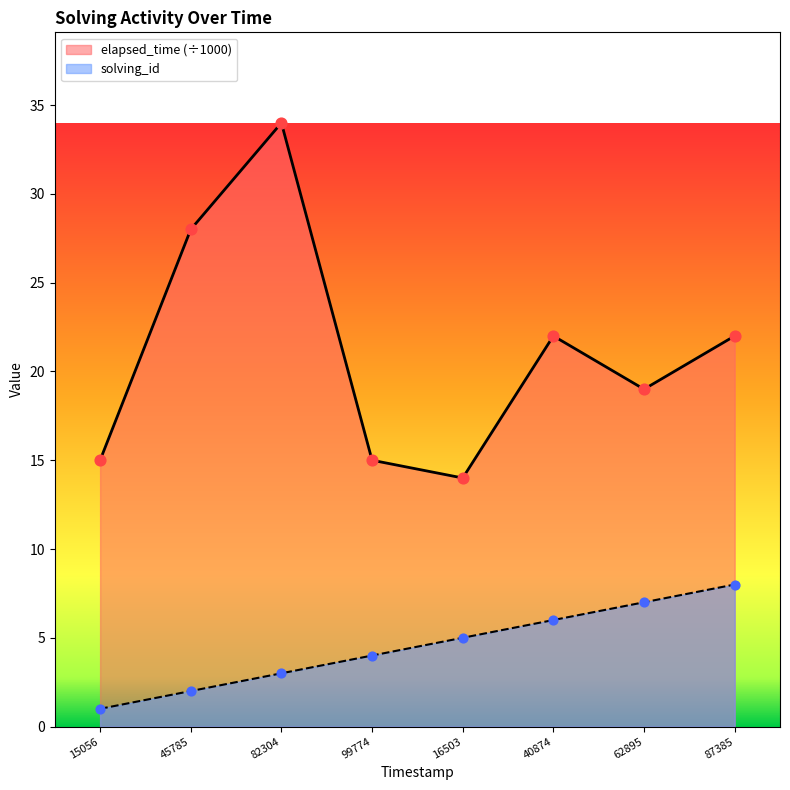

Which series has the largest total across all categories?

elapsed_time (÷1000)